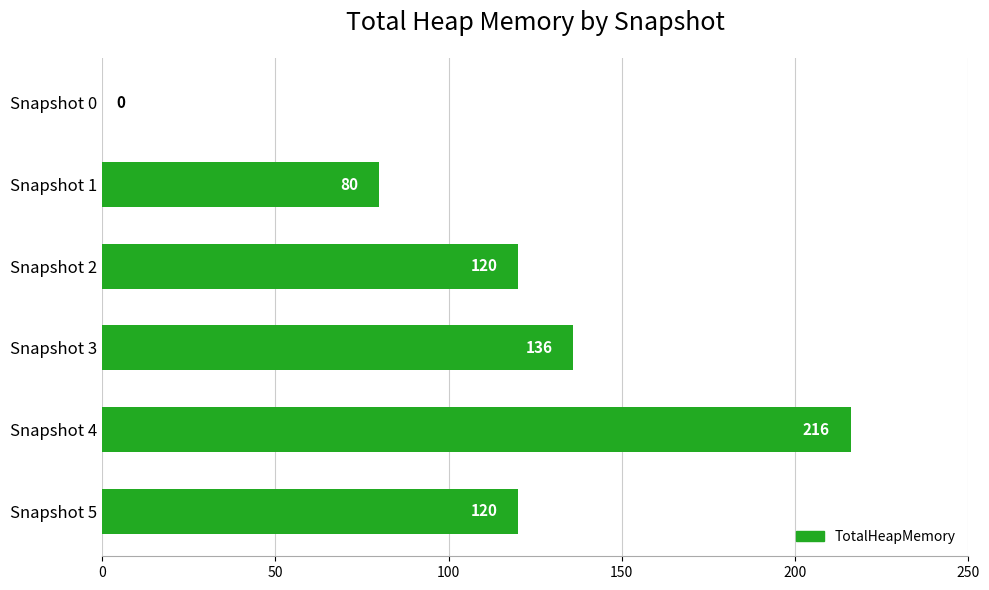

Between Snapshot 0 and Snapshot 5, which is larger?

Snapshot 5